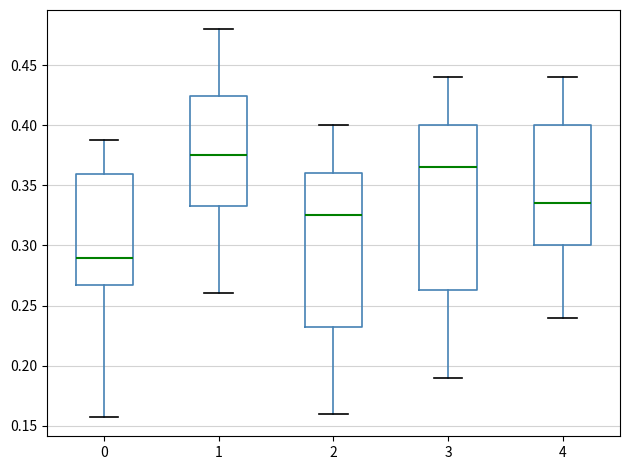

Reading left to right, read every box against the y-axis: the position of its median line, the range the box covers, and the ends of its whiskers. The values are not printed on the chart, so give them approximately, as read against the axis.

0: median 0.290, box 0.265 to 0.360, whiskers 0.155 to 0.390
1: median 0.375, box 0.335 to 0.425, whiskers 0.260 to 0.480
2: median 0.325, box 0.235 to 0.360, whiskers 0.160 to 0.400
3: median 0.365, box 0.265 to 0.400, whiskers 0.190 to 0.440
4: median 0.335, box 0.300 to 0.400, whiskers 0.240 to 0.440